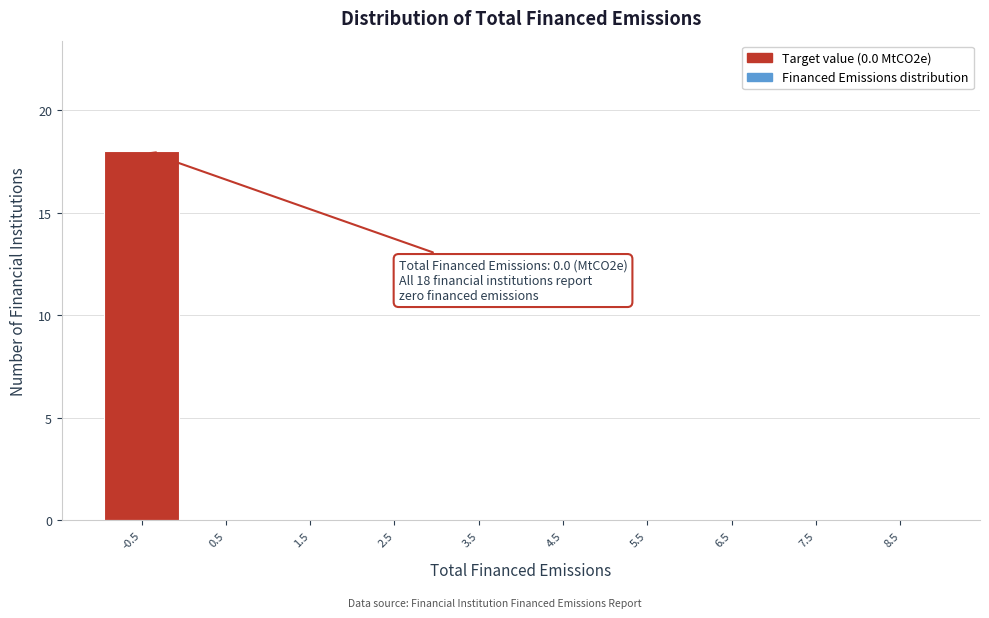

Reading left to right, list all the values displayed in this chart.

-0.5=18	0.5=0	1.5=0	2.5=0	3.5=0	4.5=0	5.5=0	6.5=0	7.5=0	8.5=0